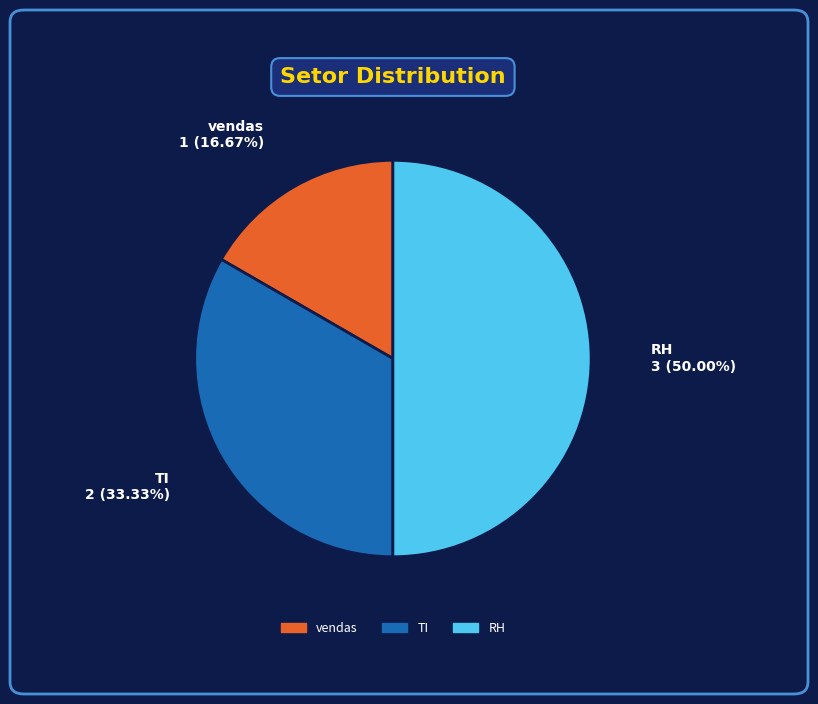

What percentage is the vendas slice, to the nearest percent?

17%